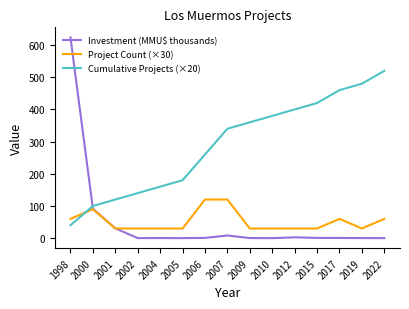

Read the Cumulative Projects (×20) value at 2004.

160.0